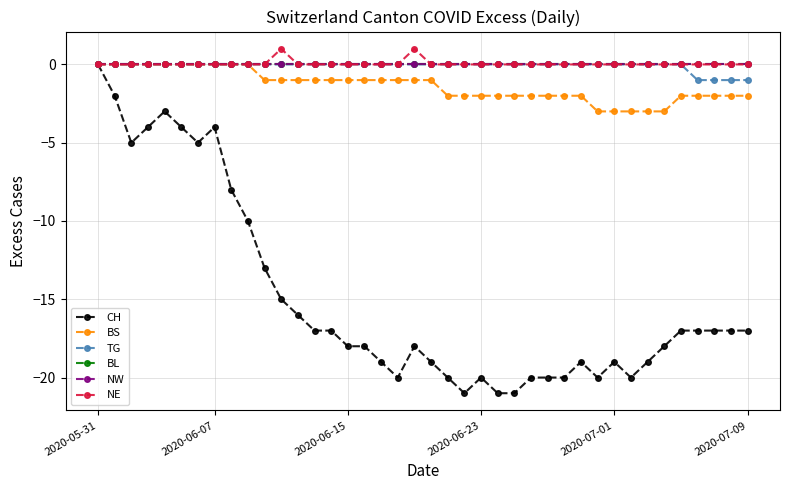

Which category has the highest value in the NW series?

2020-05-31